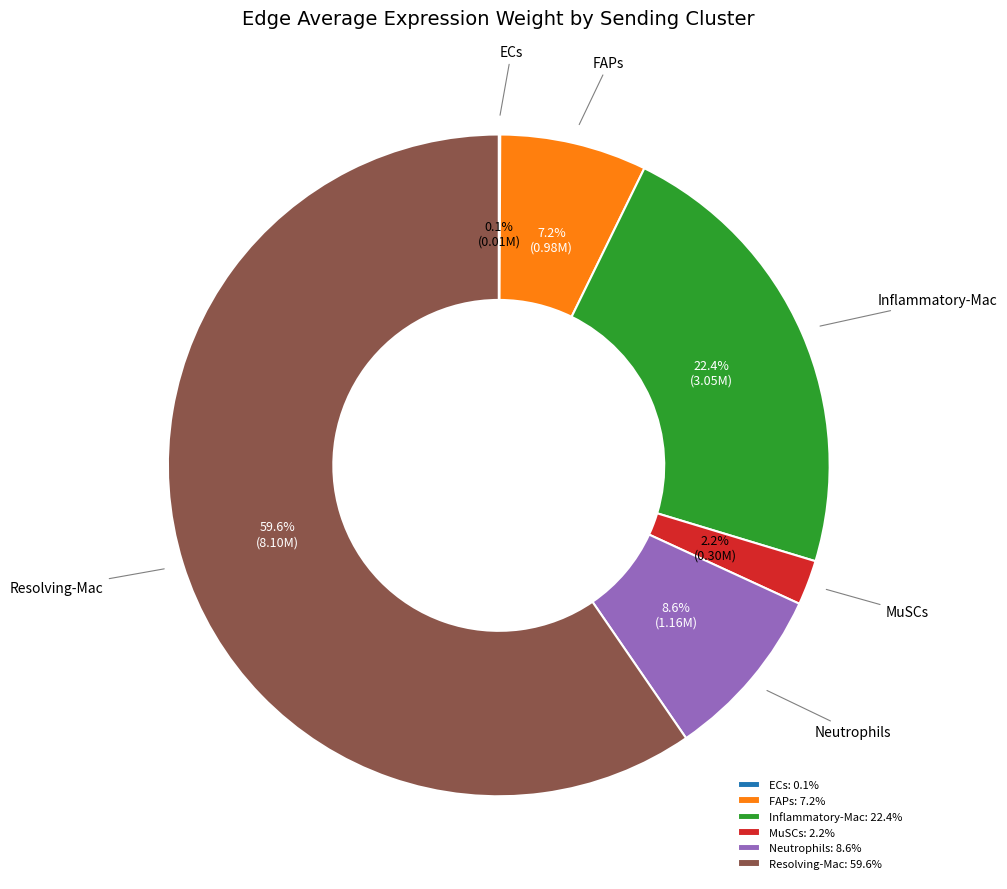

What is the ratio of the value at Neutrophils to the value at FAPs?

1.2